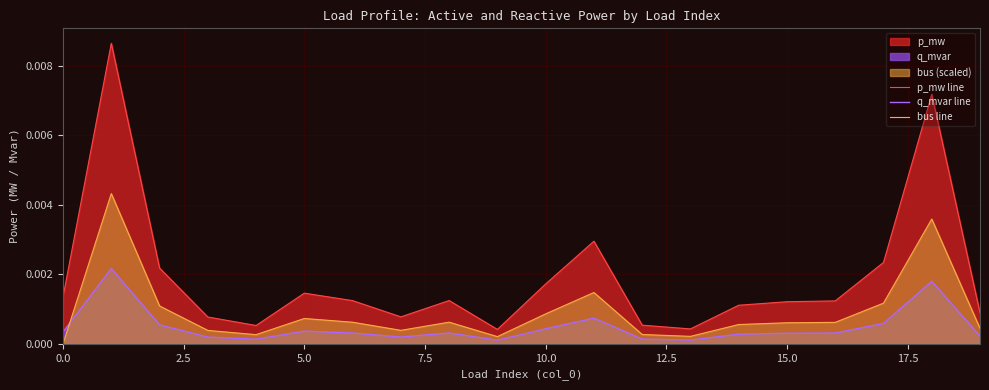

How many lines are shown in the chart?

3